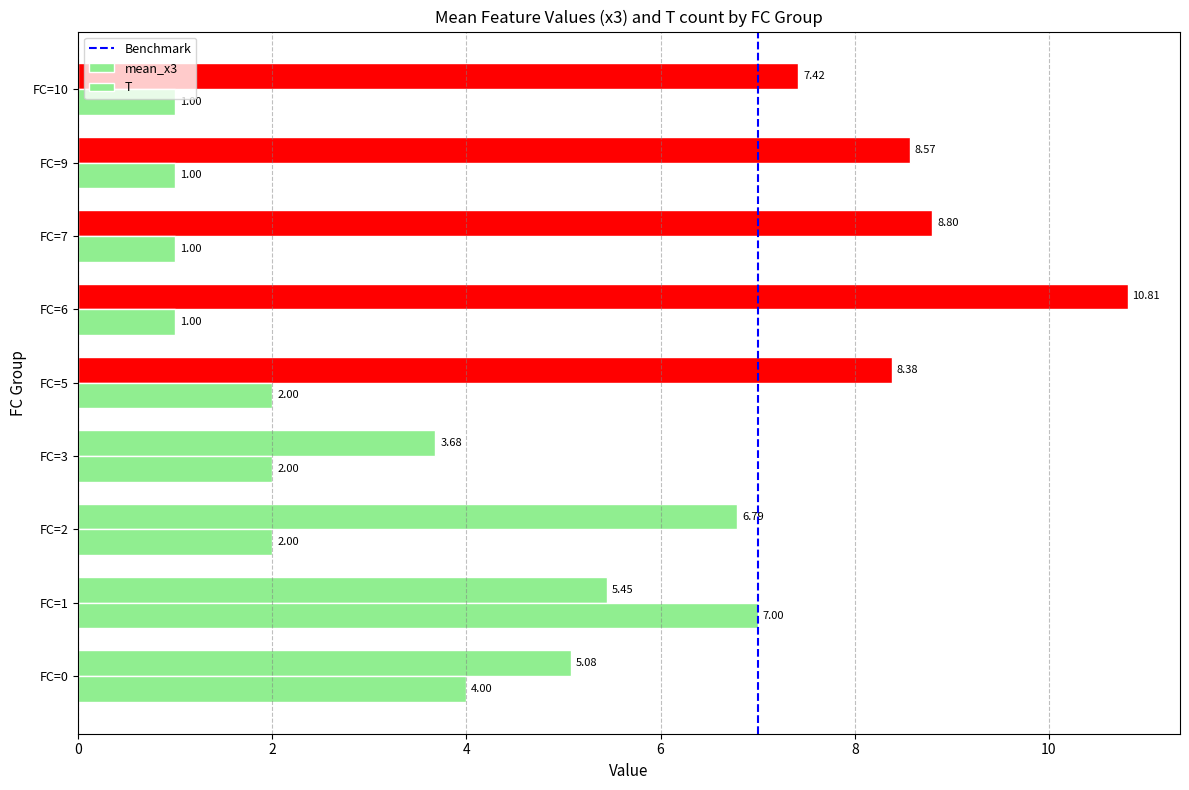

Which series has the largest total across all categories?

mean_x3